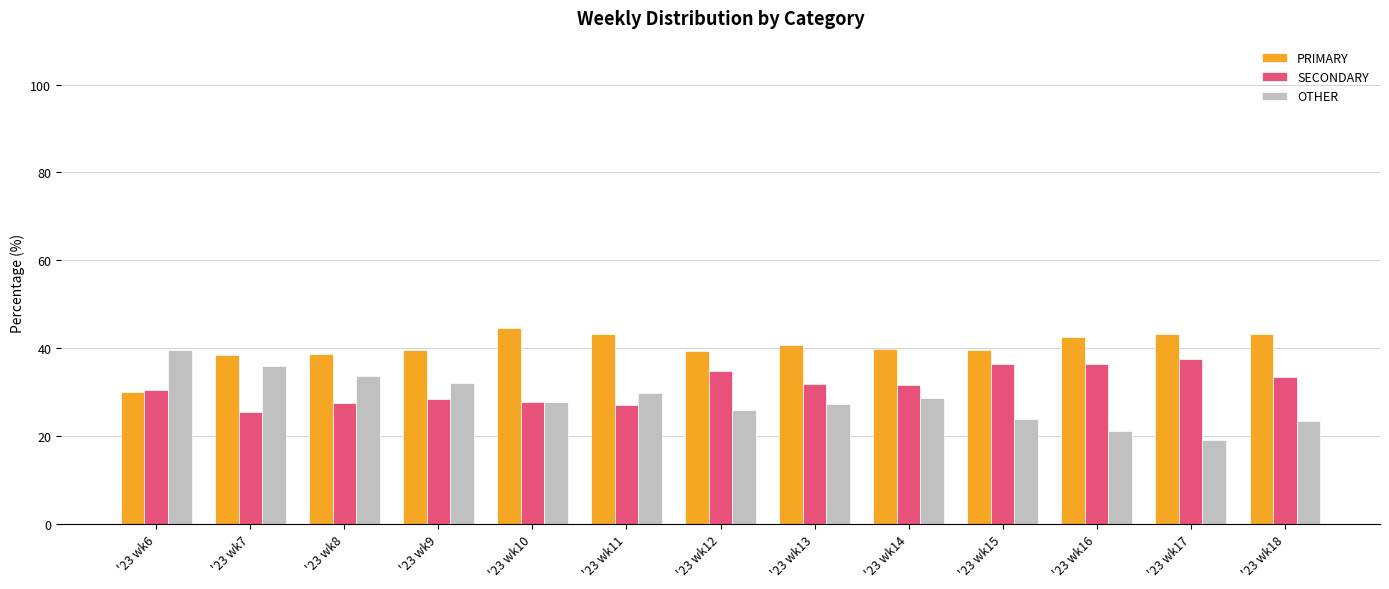

What is the difference between the maximum and minimum values in the OTHER series?

20.3